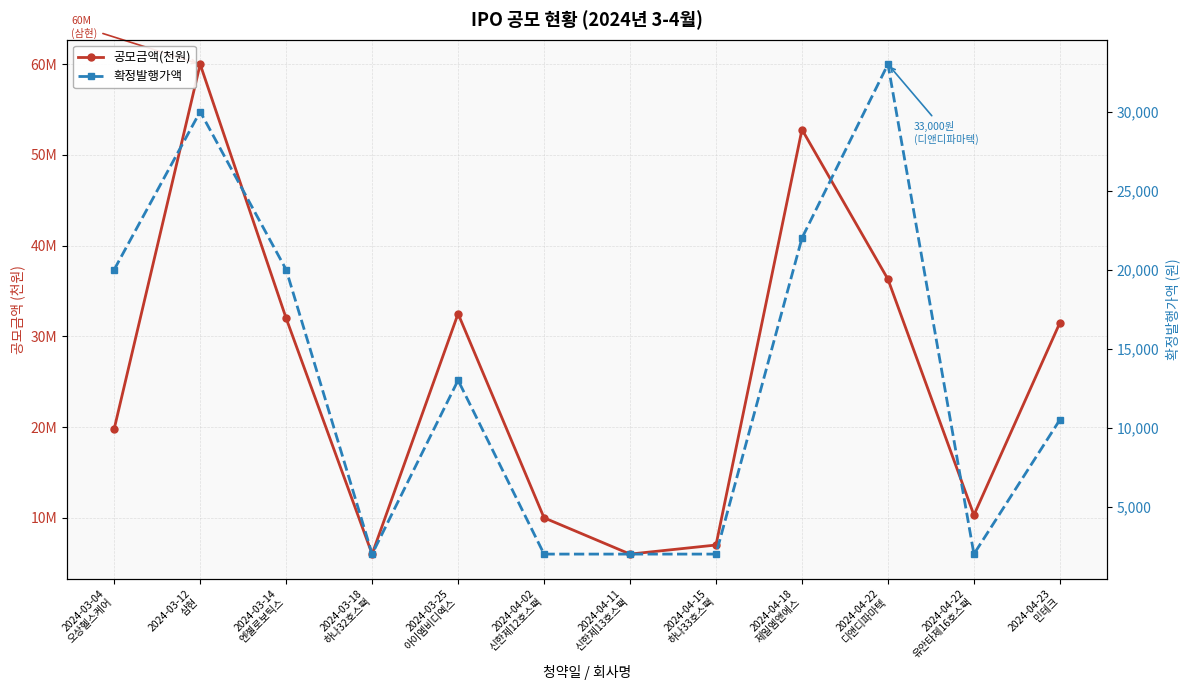

Where does the 공모금액(천원) series first go above 31500000?

2024-03-12
삼현